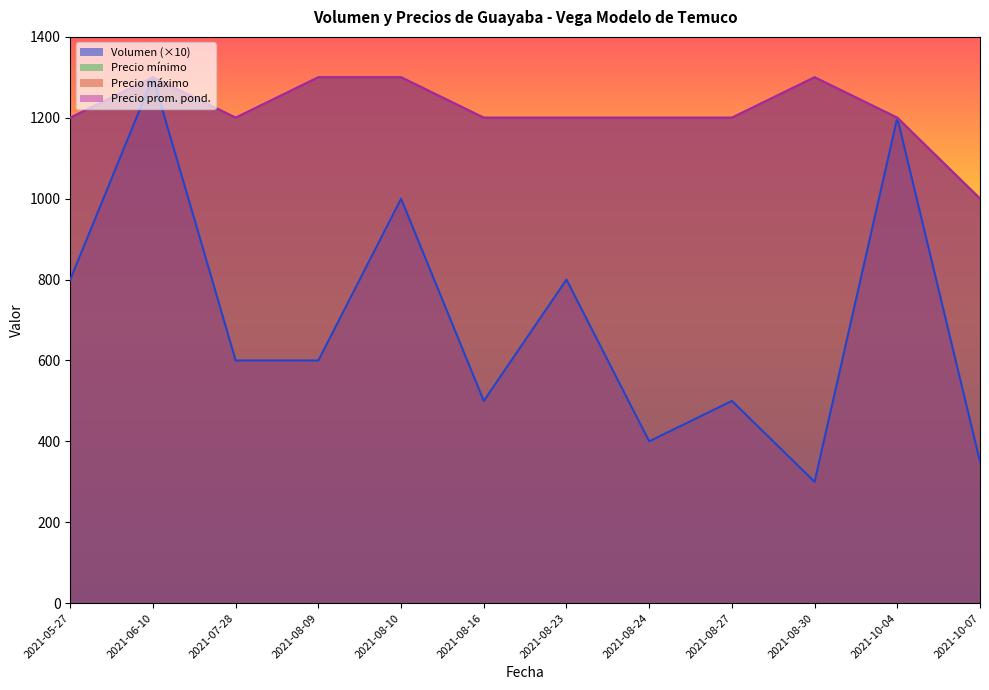

What is the maximum value shown in the chart?

1300